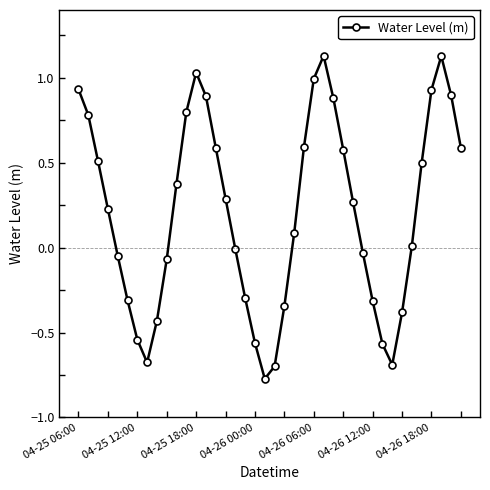

What is the value of the 11th point from the left?

0.4